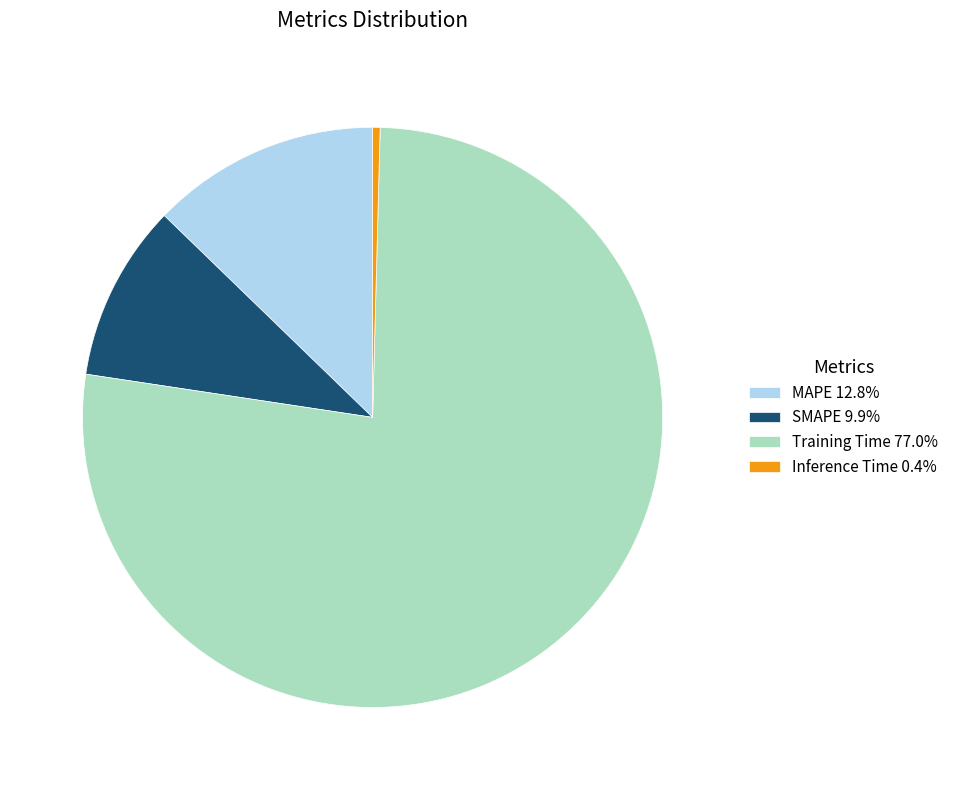

Is the sum of Inference Time 0.4% and Training Time 77.0% greater than half?

Yes